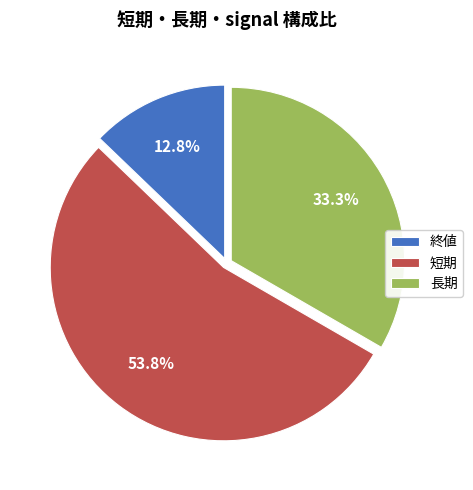

Is the sum of 短期 and 長期 greater than half?

Yes